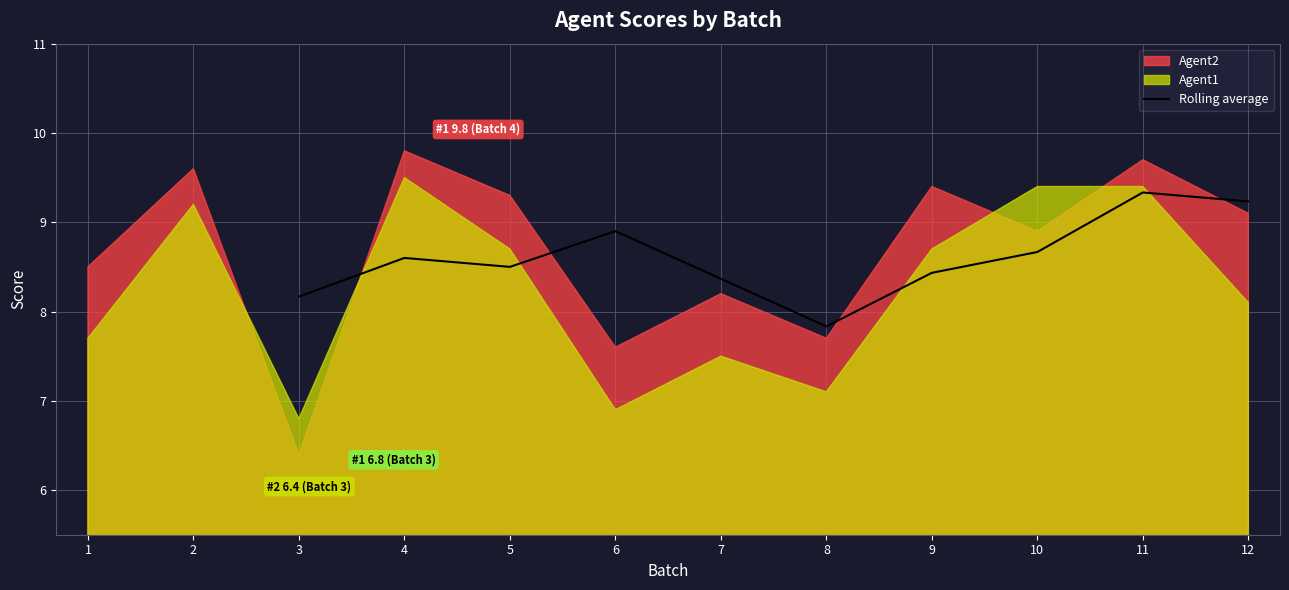

Does the chart have visible grid lines?

Yes